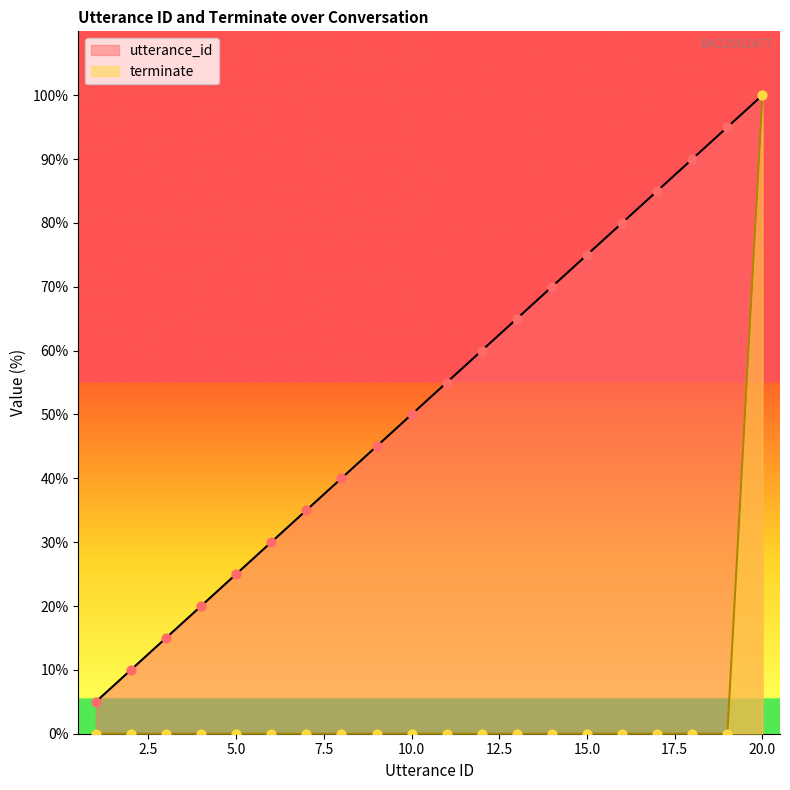

Is the value of terminate at 2 greater than the value of utterance_id at 15?

No